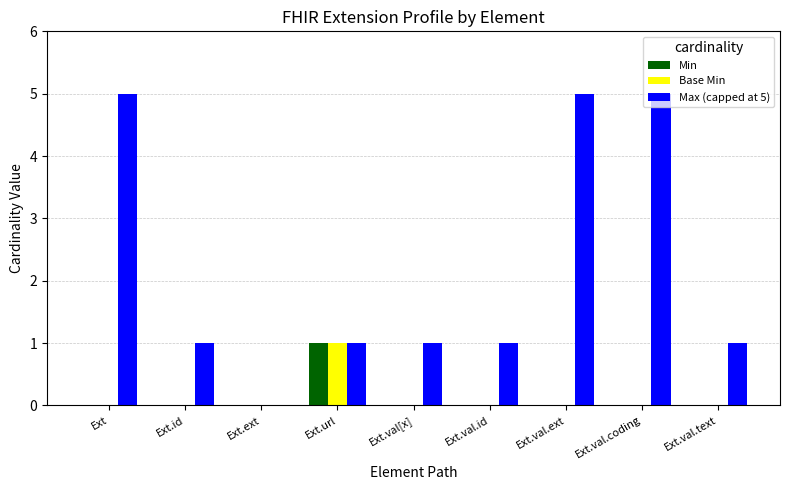

True or false: Base Min has a value of -1 at Ext.val.ext.

False